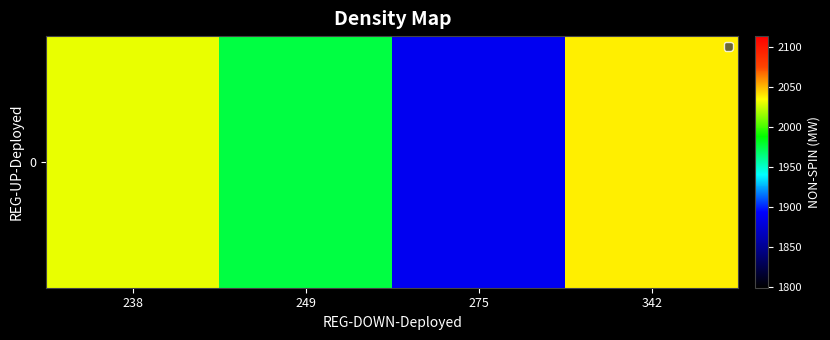

Which has a higher value, 275 or 249?

249